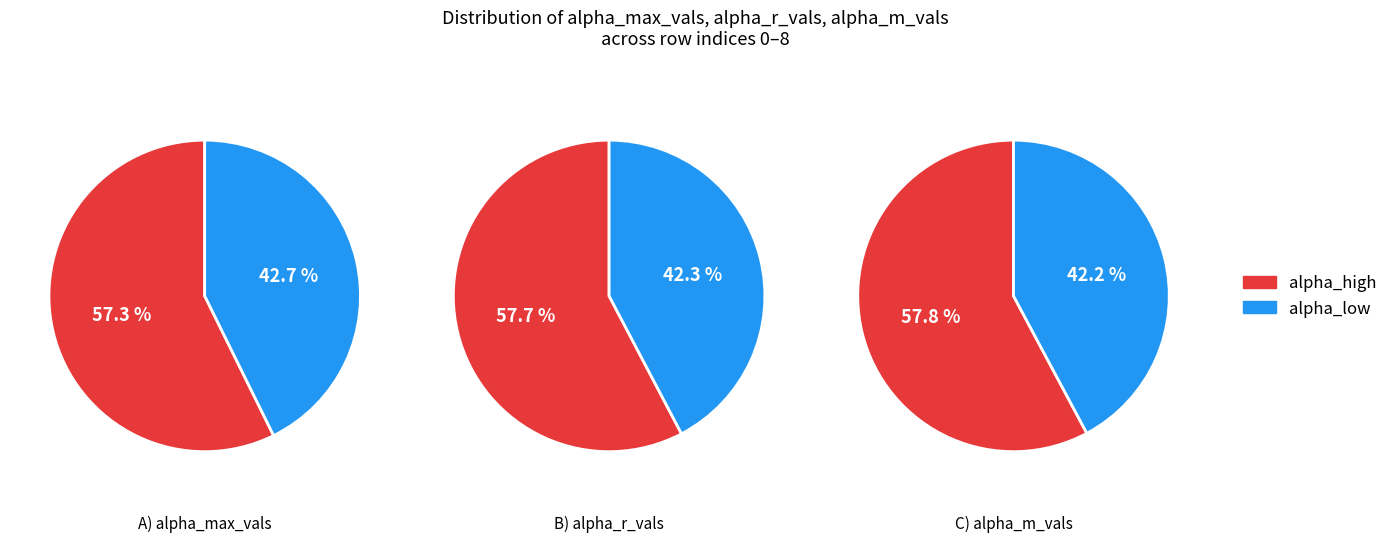

What is the difference between the highest and lowest values at 5?

0.5